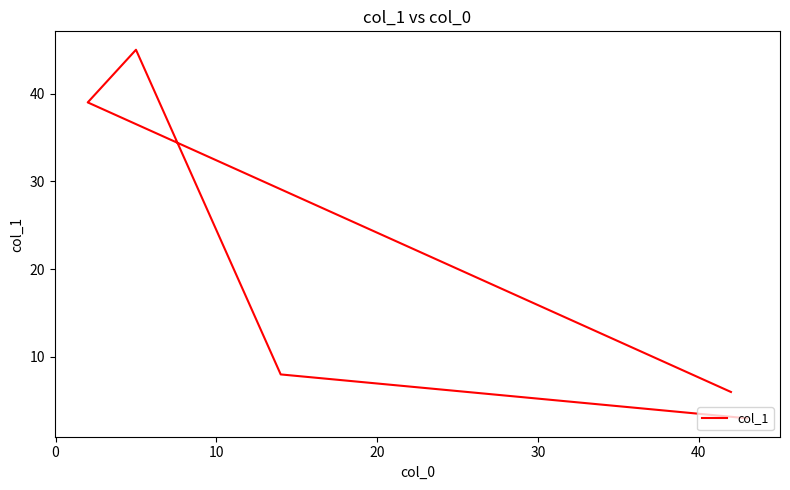

What is the change in value from 20 to 30?

-5